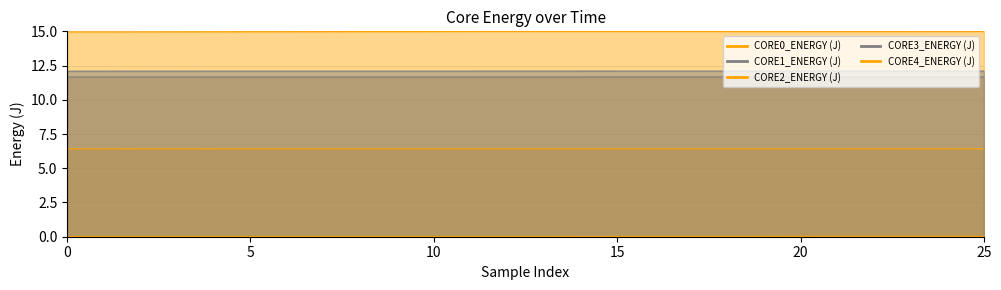

True or false: CORE2_ENERGY (J) and CORE0_ENERGY (J) cross at least once.

False